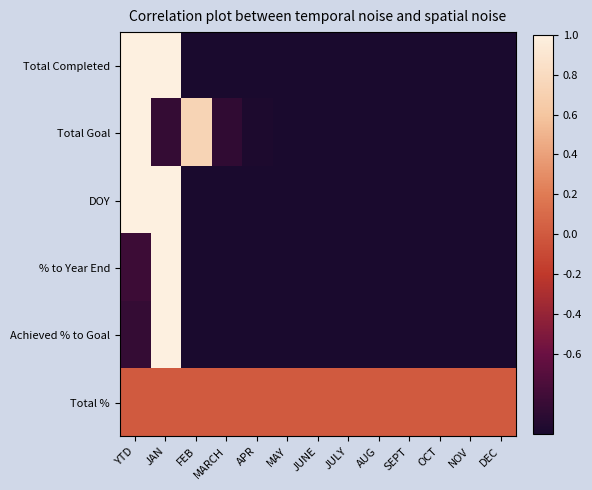

What is the total value across all series at NOV?

-5.0